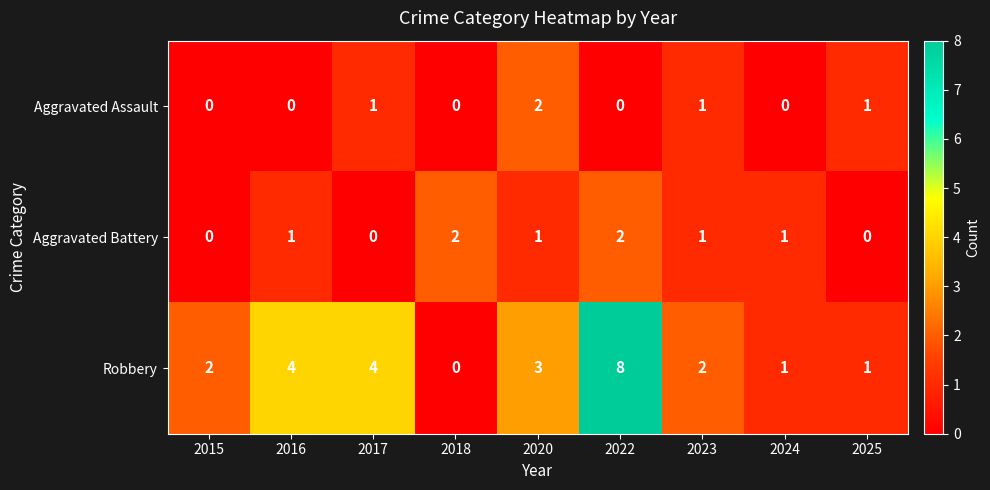

Reading left to right, what are all the values shown in this chart?

Aggravated Assault: 0	0	1	0	2	0	1	0	1
Aggravated Battery: 0	1	0	2	1	2	1	1	0
Robbery: 2	4	4	0	3	8	2	1	1